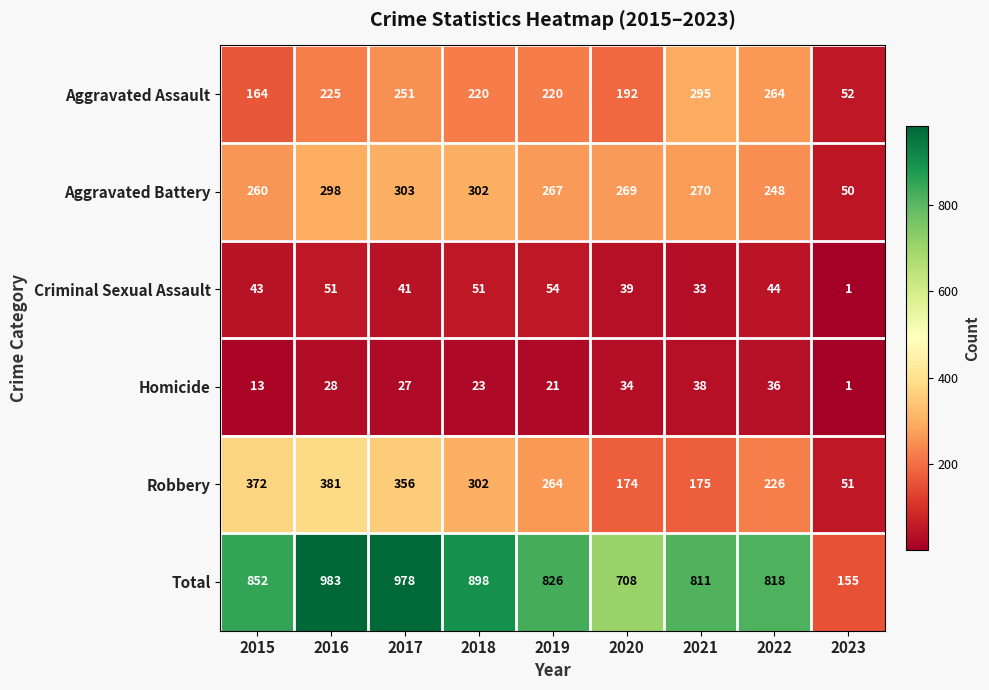

What is the greatest value displayed?

983